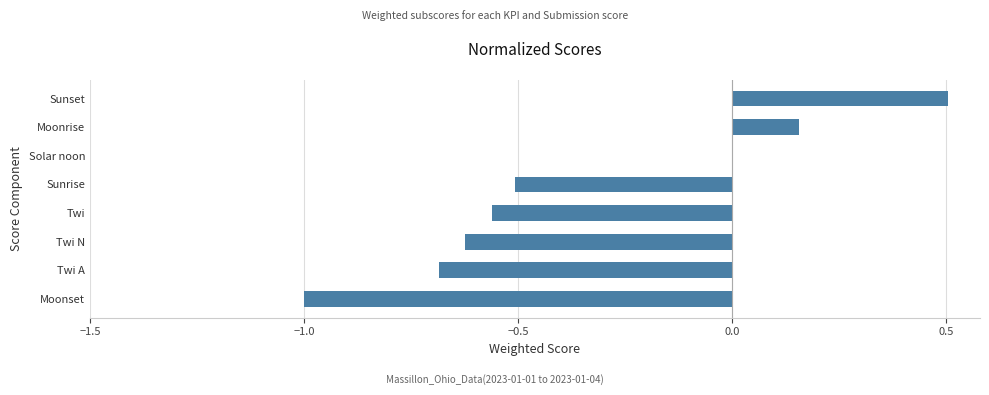

What is the change in value from Twi A to Sunrise?

+0.2